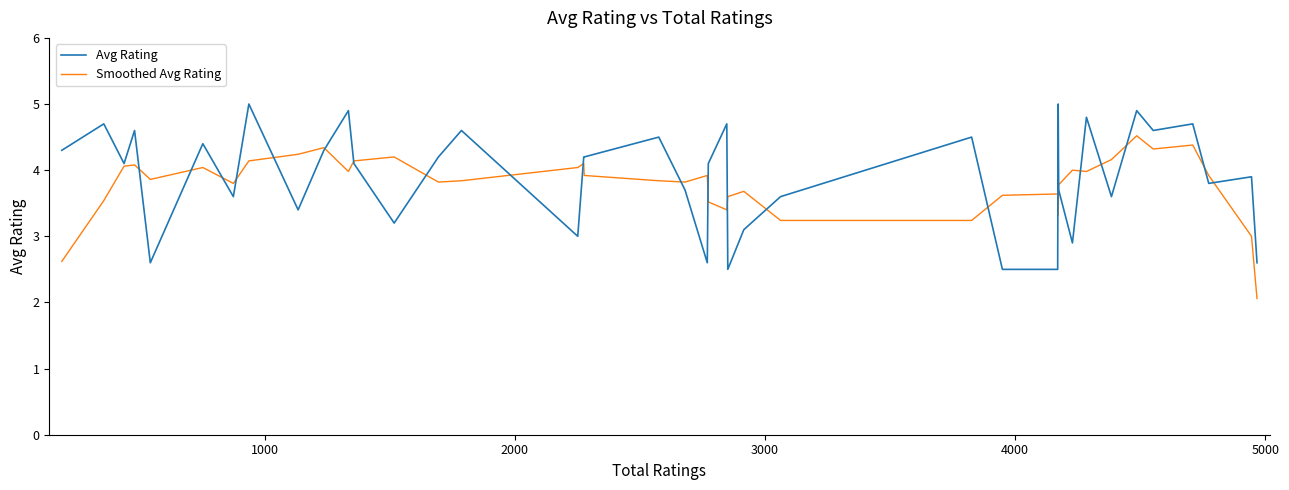

List the series in order of their peak value, highest first.

Avg Rating, Smoothed Avg Rating